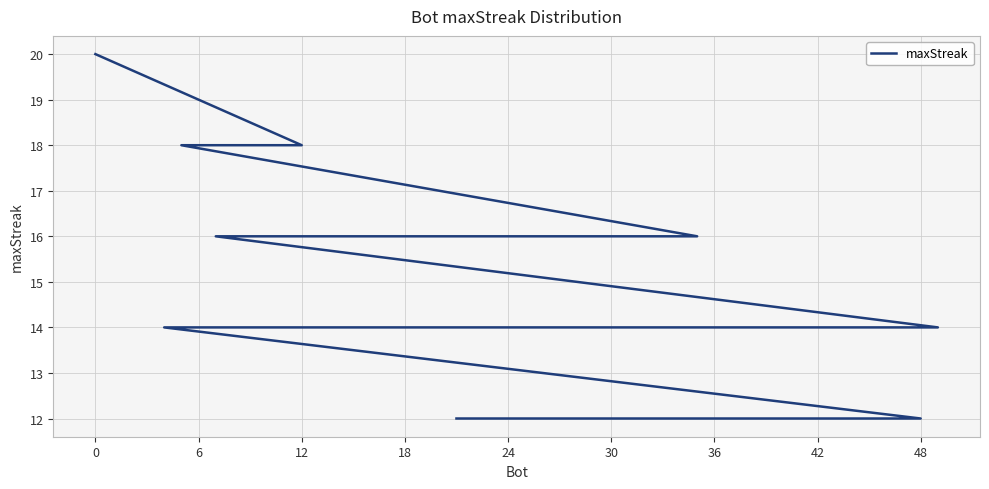

Reading right to left, list all the values displayed in this chart.

12	12	12	12	12	12	12	14	14	14	16	16	16	16	16	16	18	18	18	20